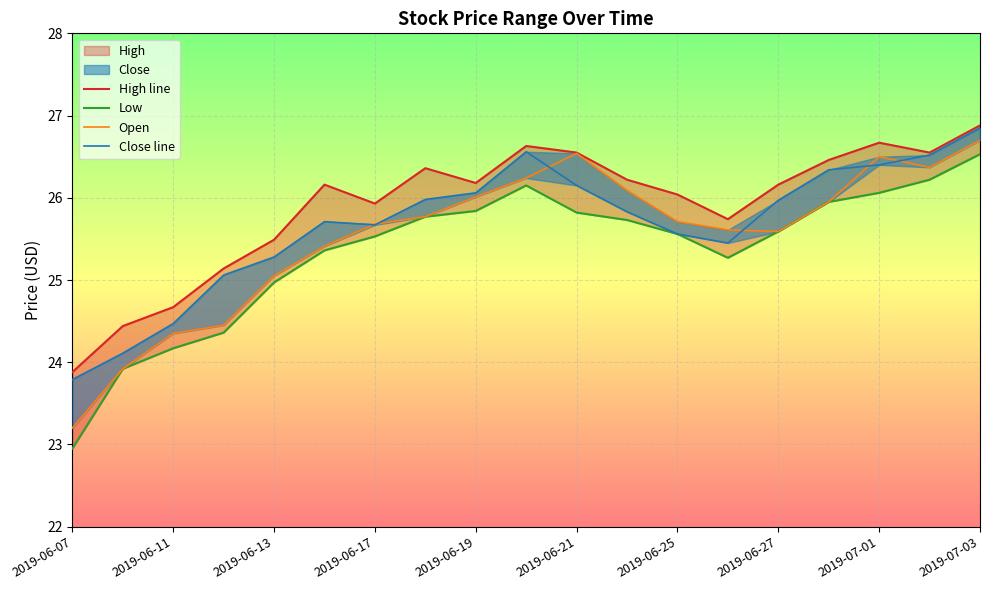

What is the difference between the Close line values at 11 and 2019-06-27?

0.1